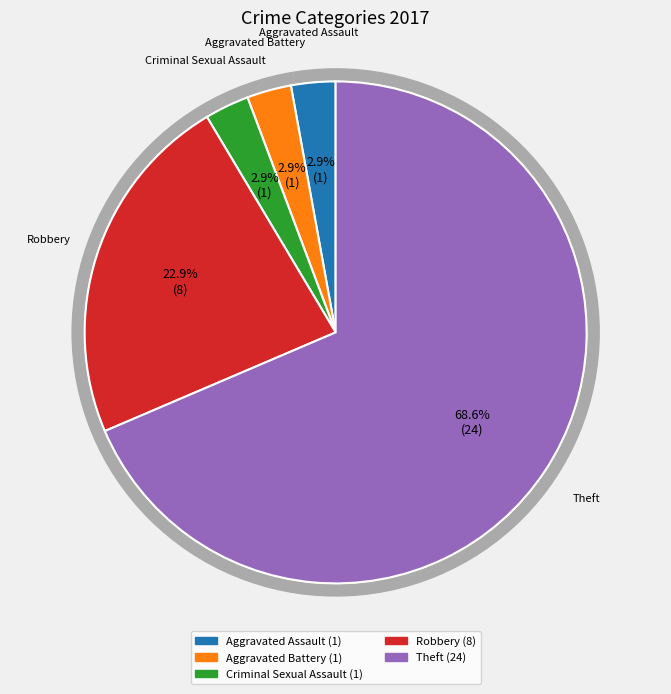

Is there a majority slice in this chart?

No